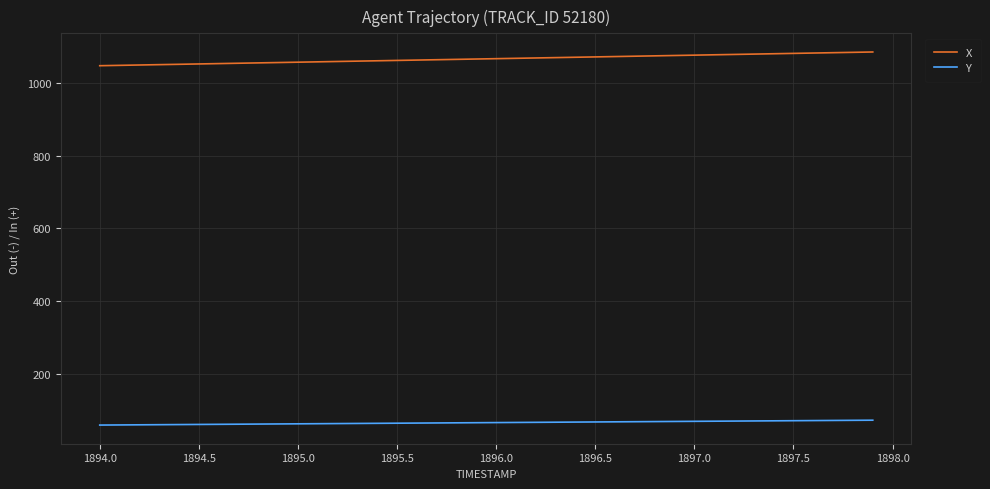

Which series has the largest total across all categories?

X